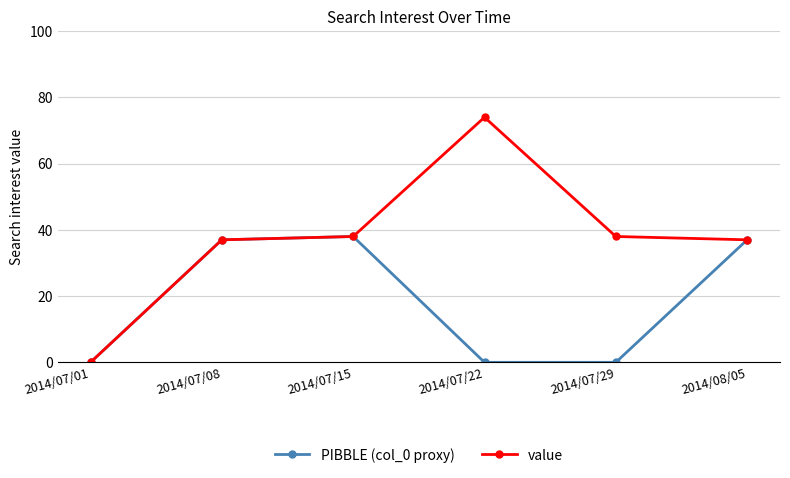

Reading left to right, list all the values displayed in this chart.

PIBBLE (col_0 proxy): 0	37	38	0	0	37
value: 0	37	38	74	38	37